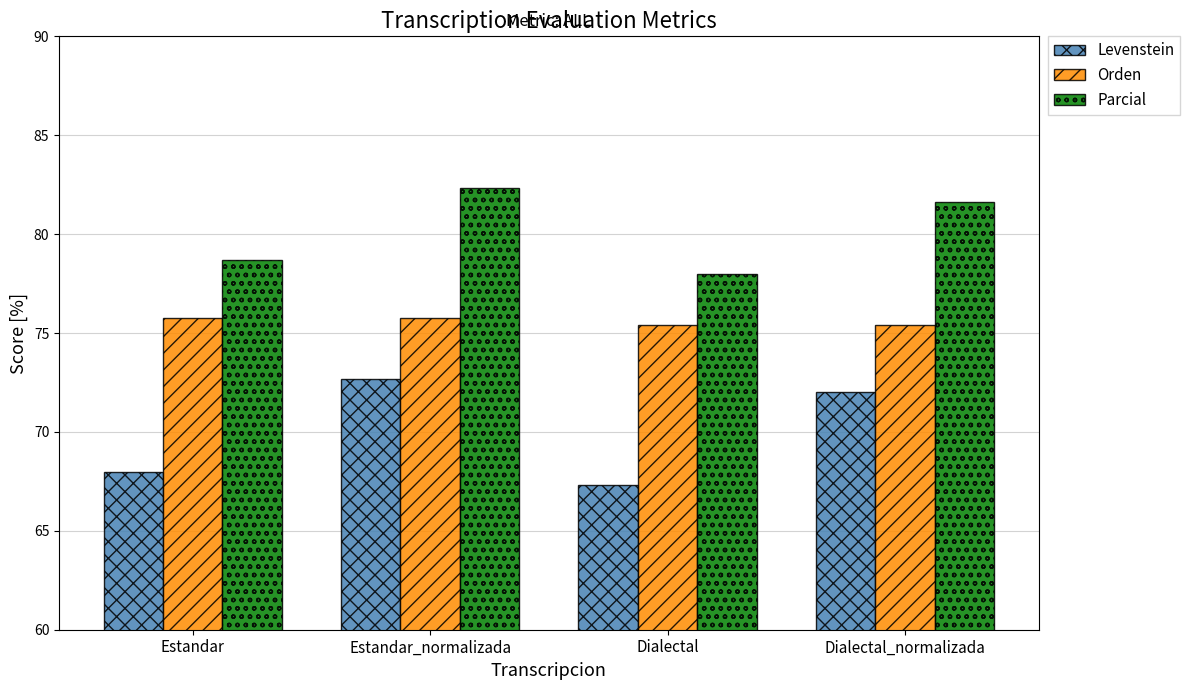

What is the label of the 4th bar from the left?

Dialectal_normalizada